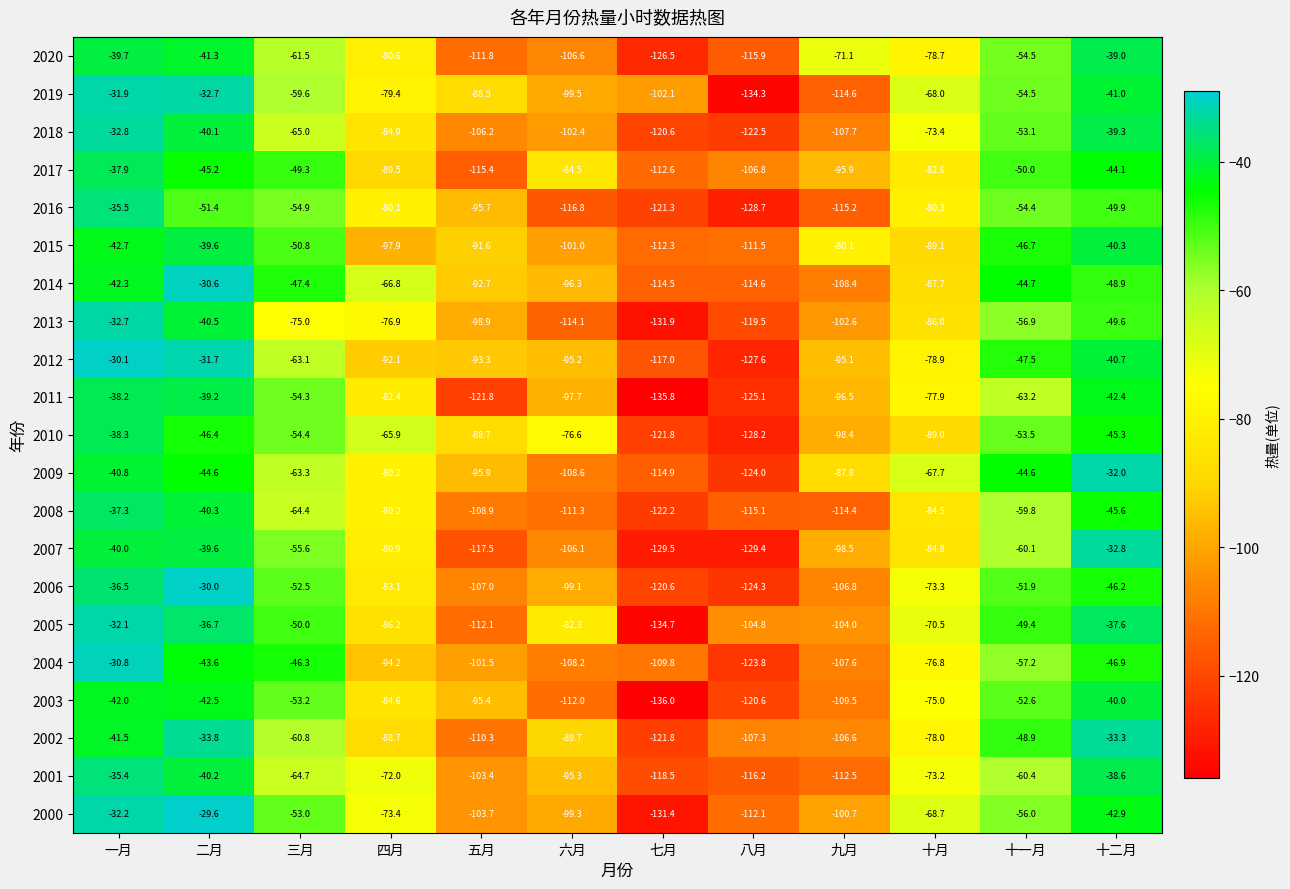

True or false: 2010 has a value of -17.6 at 四月.

False